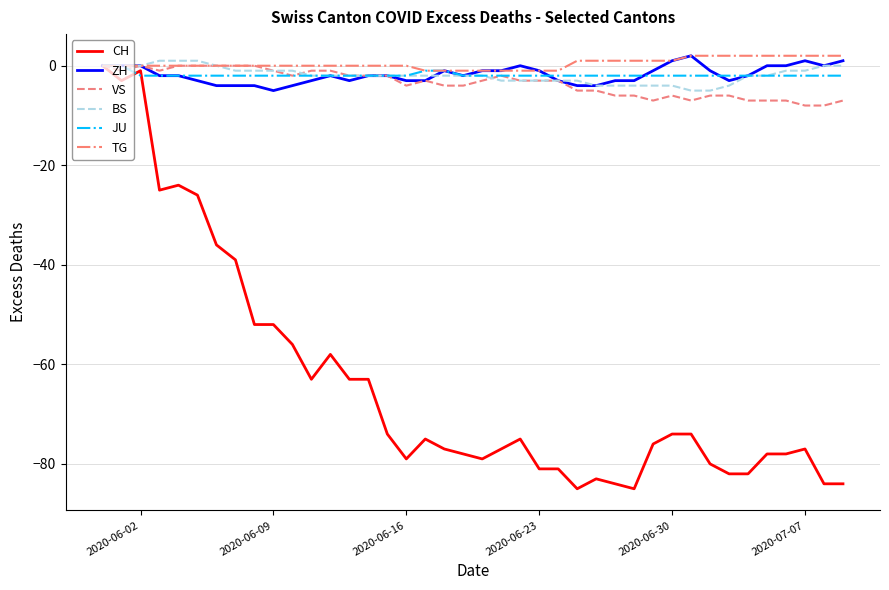

What is the smallest value displayed?

-85